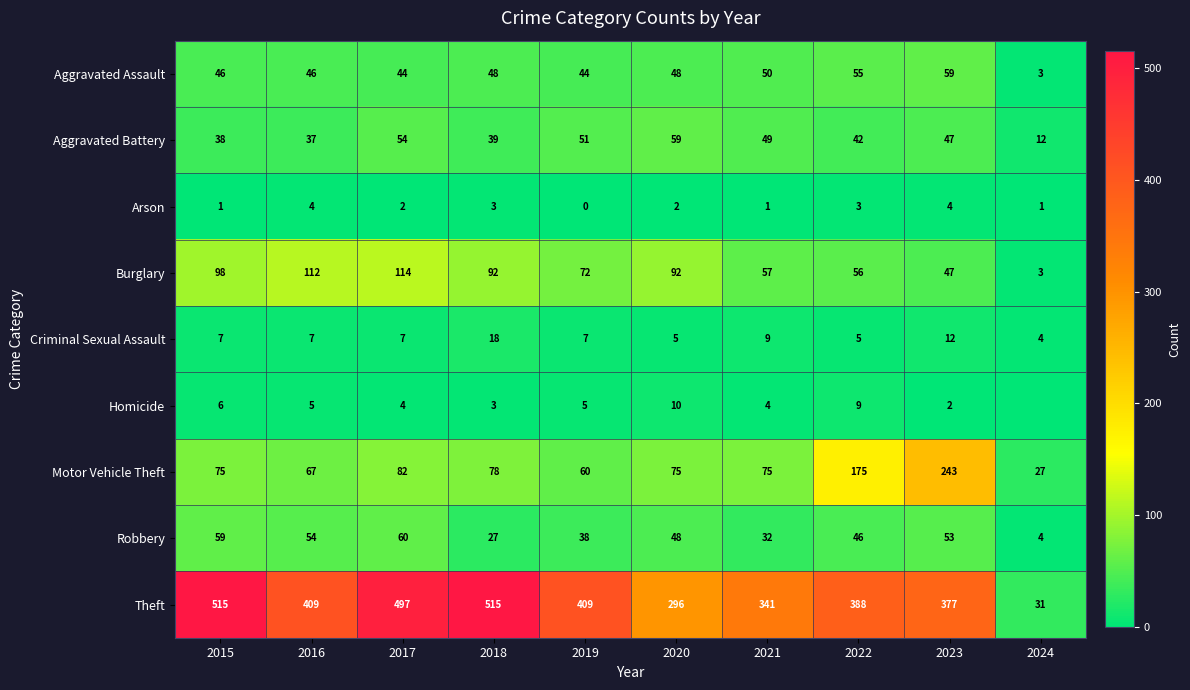

At how many categories does at least one series exceed 255?

9